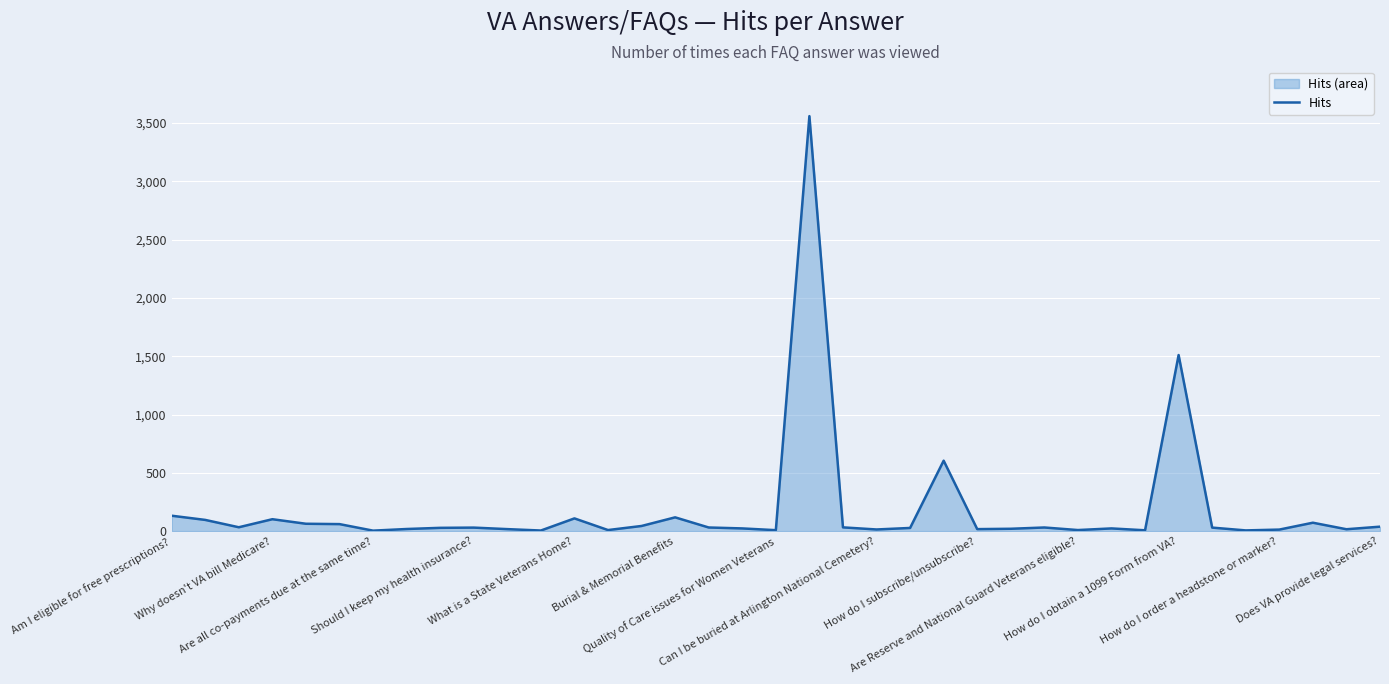

What is the difference between the maximum and minimum values?

3555